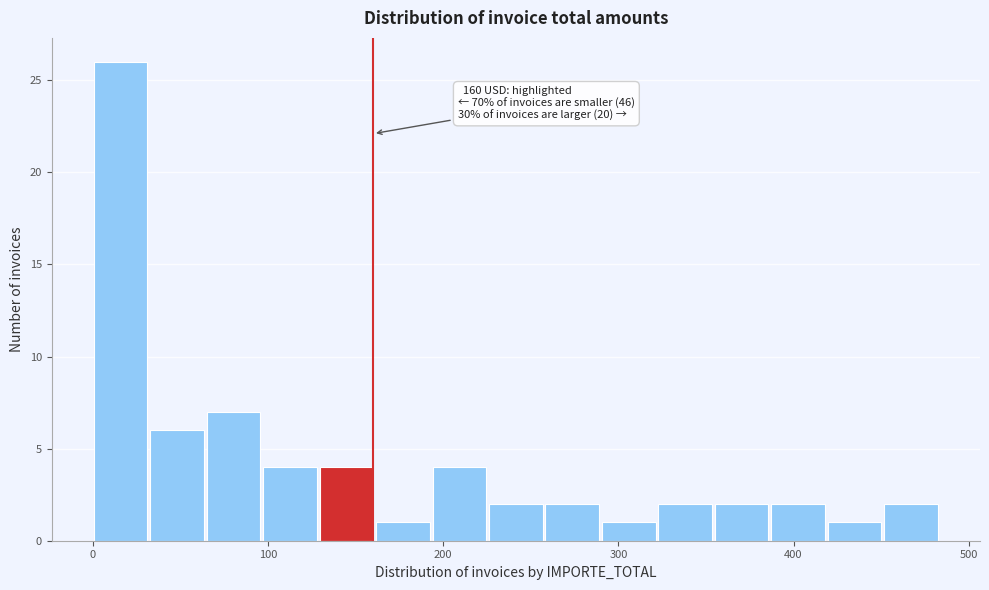

Around what value on the x-axis is the tallest bar? Give the approximate position of its centre, as read against the axis.

20